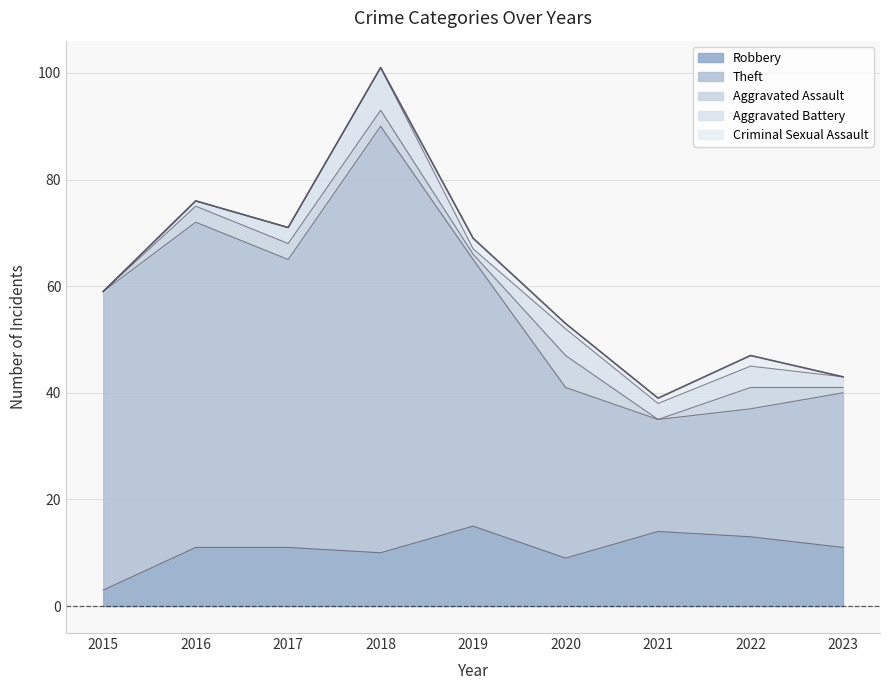

Which category has the highest value across all series?

2018